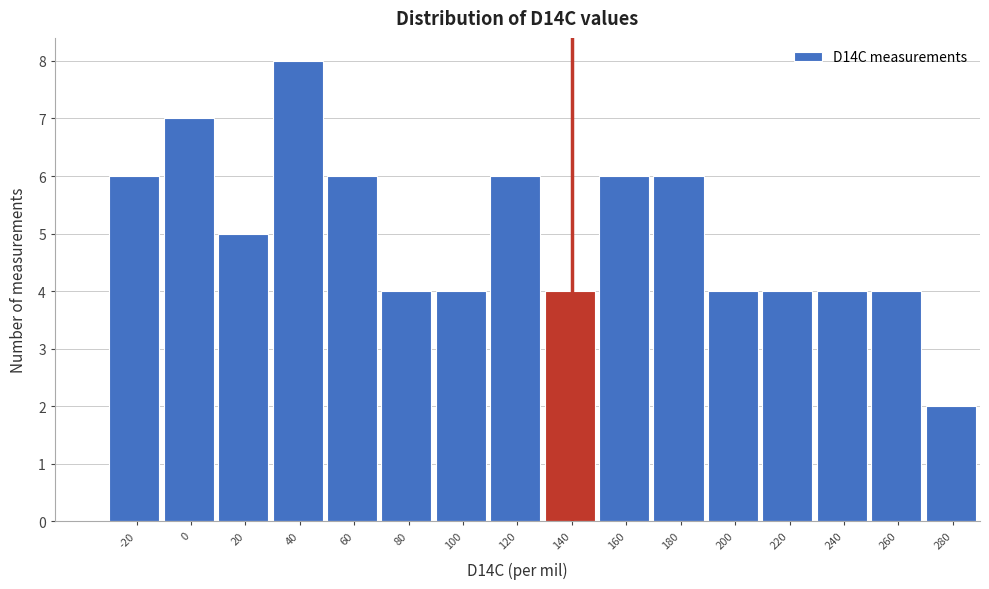

Reading left to right, extract all data points from this chart.

6	7	5	8	6	4	4	6	4	6	6	4	4	4	4	2